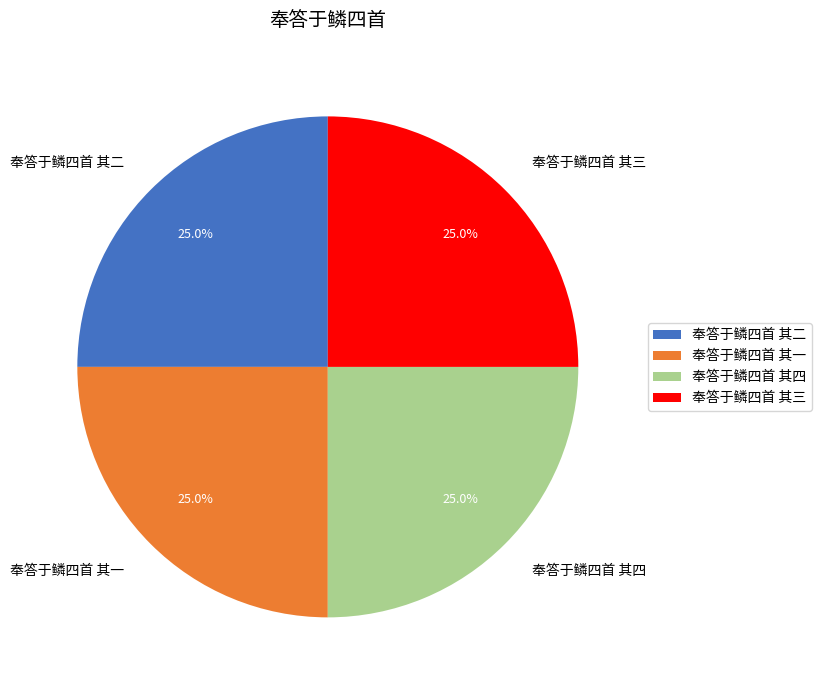

Does any single category account for the majority?

No